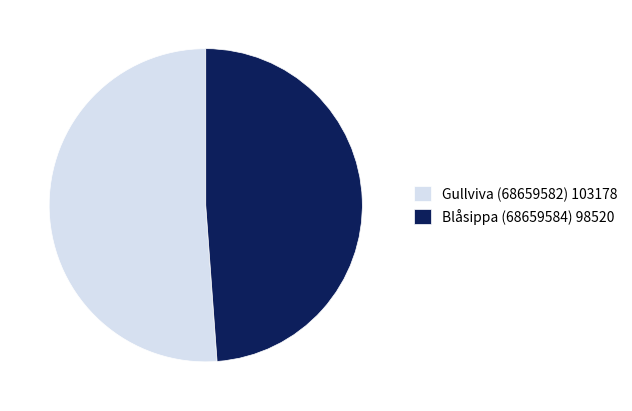

Does Blåsippa (68659584) represent more than half of the total?

No